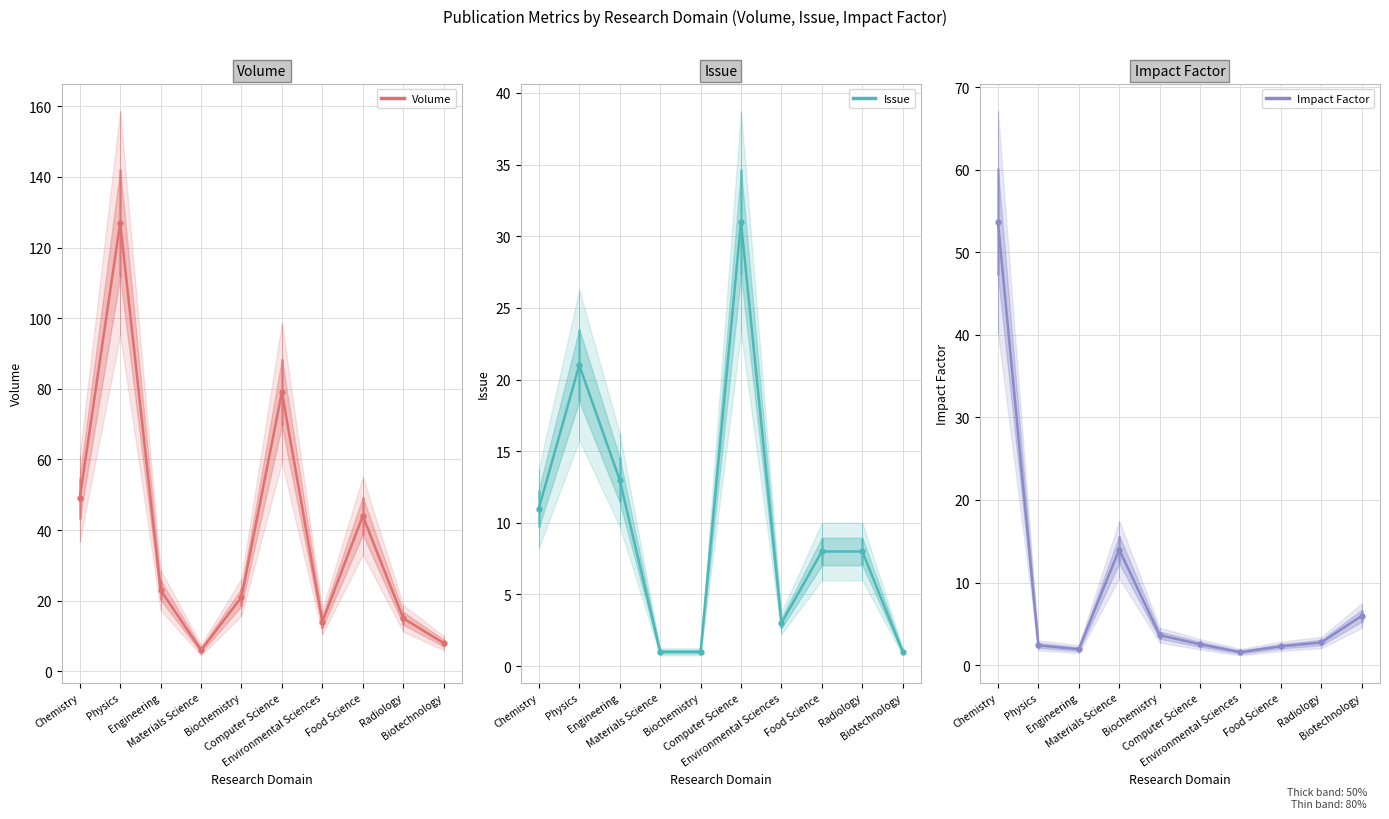

Reading left to right, transcribe all the data shown in this chart.

Volume: Chemistry=49.0	Physics=127.0	Engineering=23.0	Materials Science=6.0	Biochemistry=21.0	Computer Science=79.0	Environmental Sciences=14.0	Food Science=44.0	Radiology=15.0	Biotechnology=8.0
Issue: Chemistry=11.0	Physics=21.0	Engineering=13.0	Materials Science=1.0	Biochemistry=1.0	Computer Science=31.0	Environmental Sciences=3.0	Food Science=8.0	Radiology=8.0	Biotechnology=1.0
Impact Factor: Chemistry=53.7	Physics=2.4	Engineering=1.9	Materials Science=14.0	Biochemistry=3.6	Computer Science=2.5	Environmental Sciences=1.6	Food Science=2.3	Radiology=2.7	Biotechnology=6.0